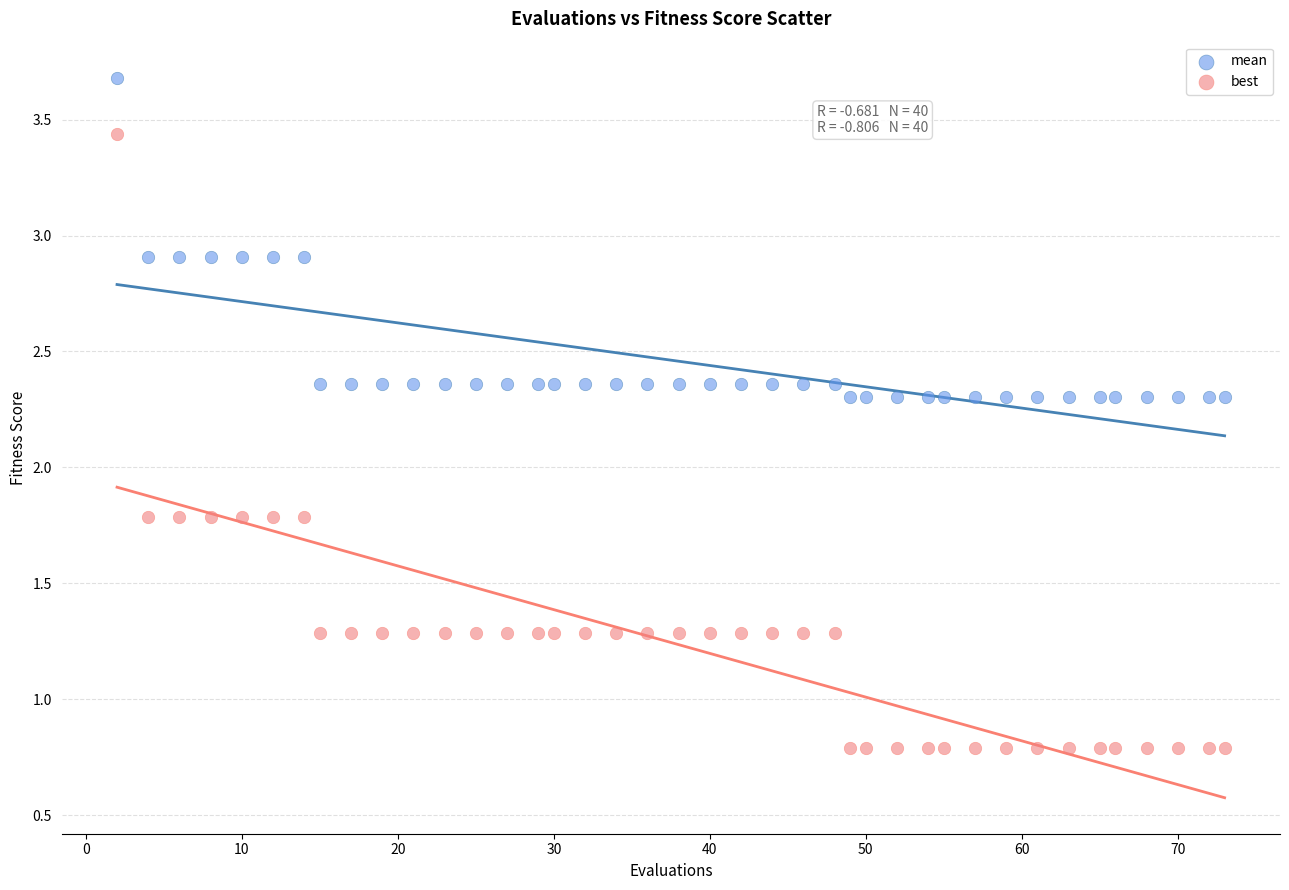

Across all data points, what is the range of Y values (max minus min)?

2.9